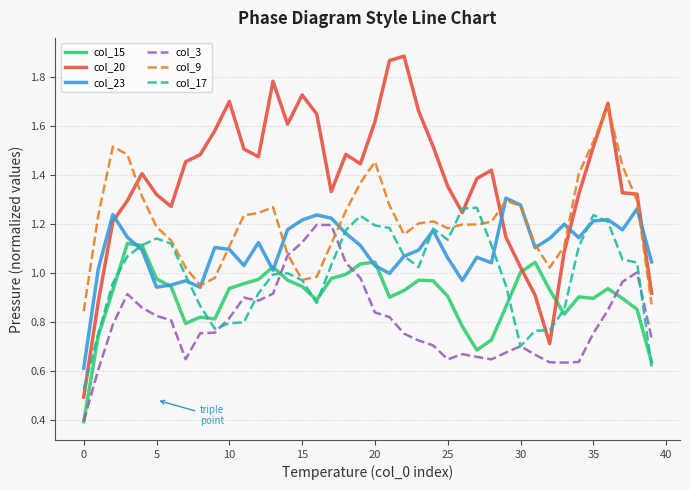

Rank the series by their average value, from lowest to highest.

col_3, col_15, col_17, col_23, col_9, col_20